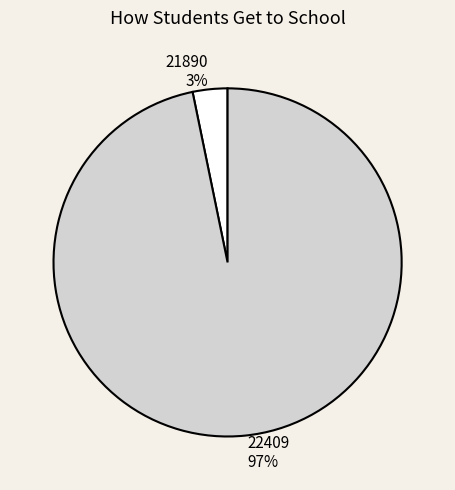

To the nearest percent, what is the average slice percentage?

50%